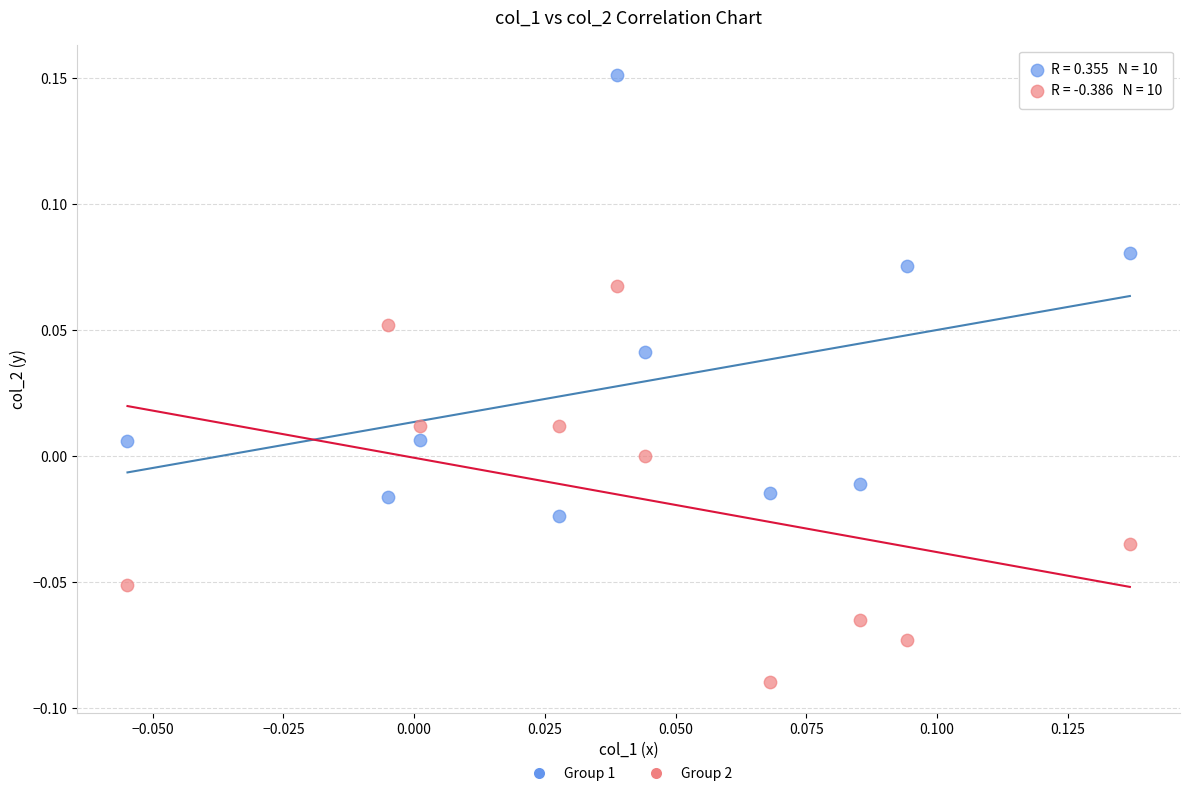

How many data points are displayed?

20